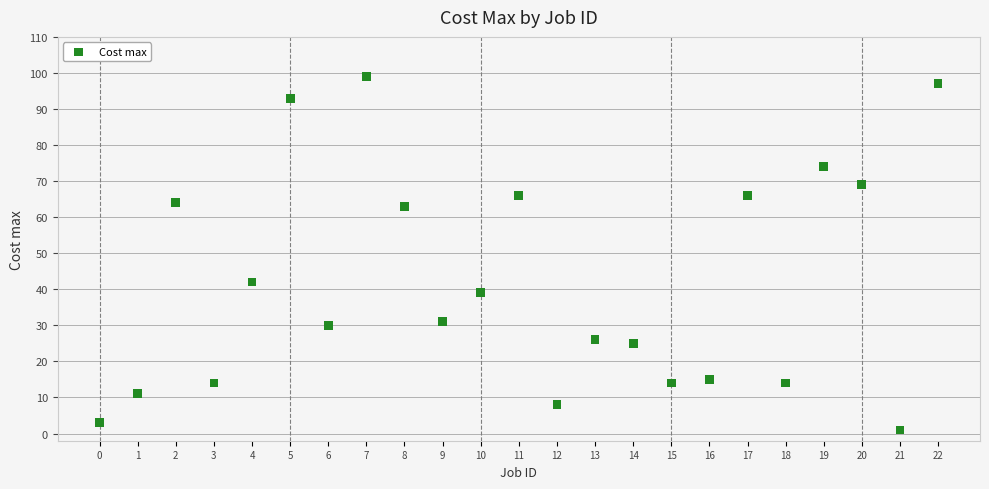

What Y value in the scatter plot is closest to 50?

42